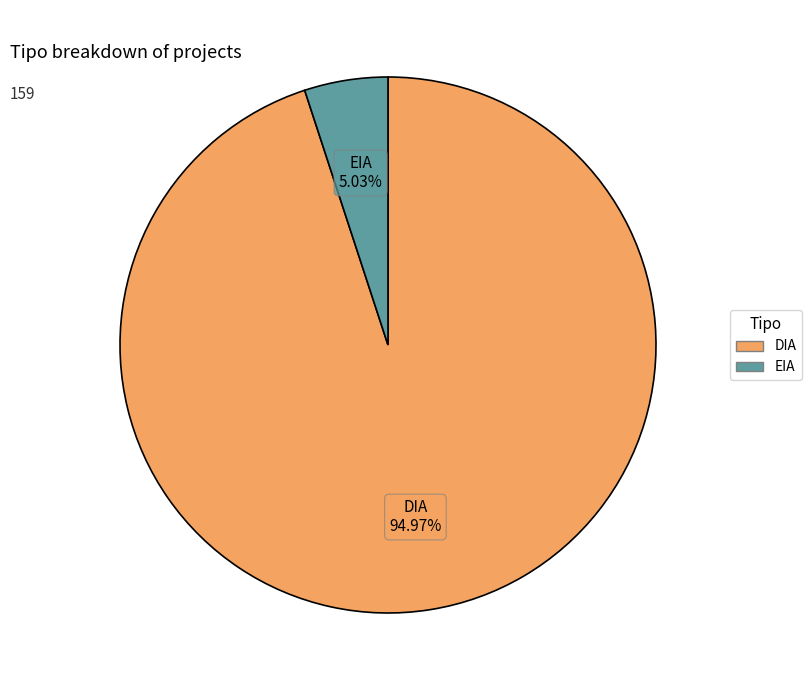

Which has a higher value, DIA or EIA?

DIA